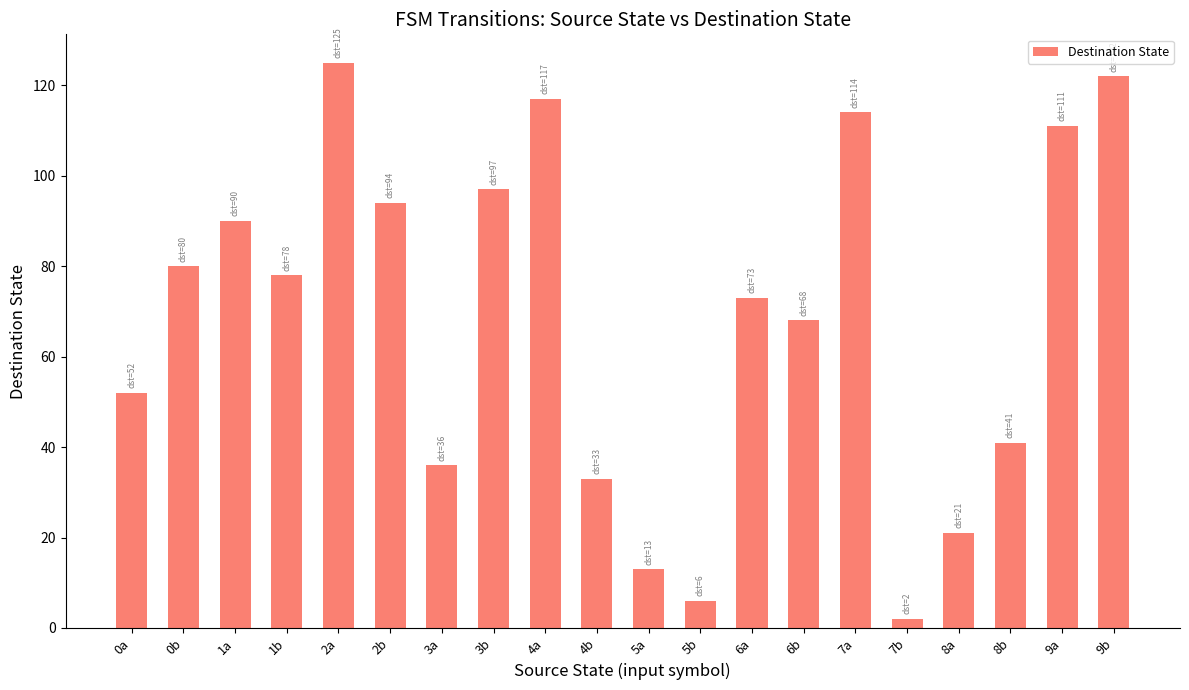

What is the average value?

69